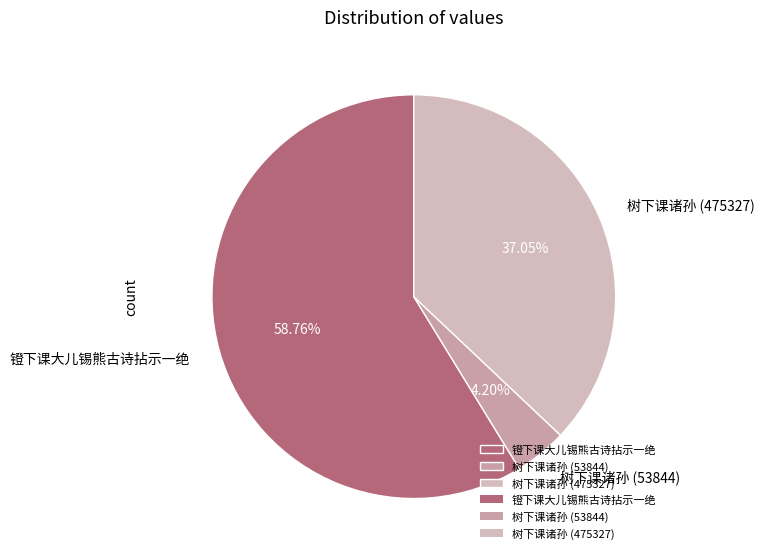

What percentage is the 树下课诸孙 (475327) slice, to the nearest percent?

37%